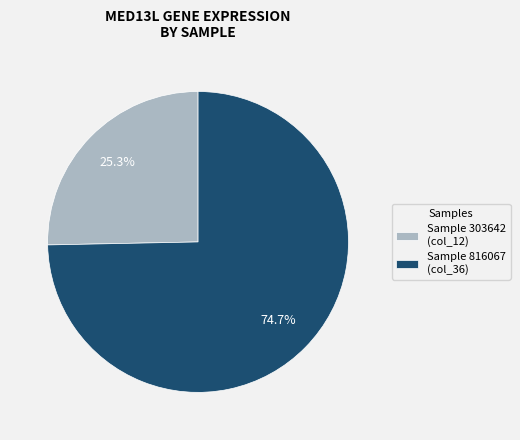

What is the total percentage of Sample 303642 (col_12) and Sample 816067 (col_36)?

100.0%